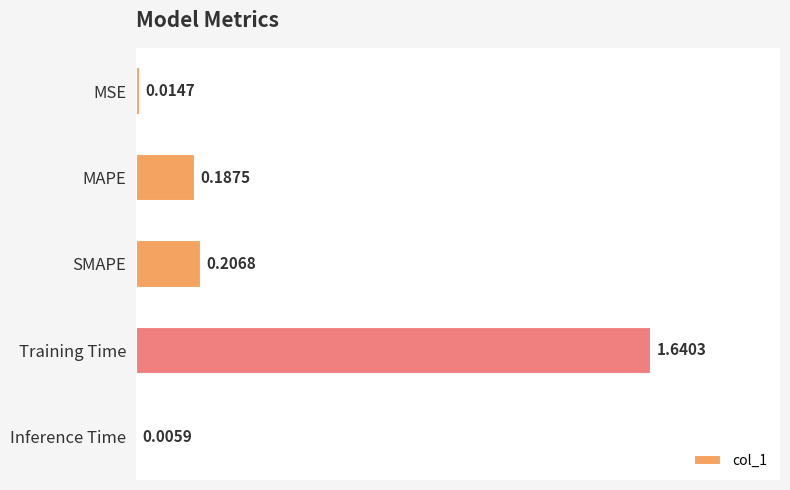

What is the sum of all values?

2.1